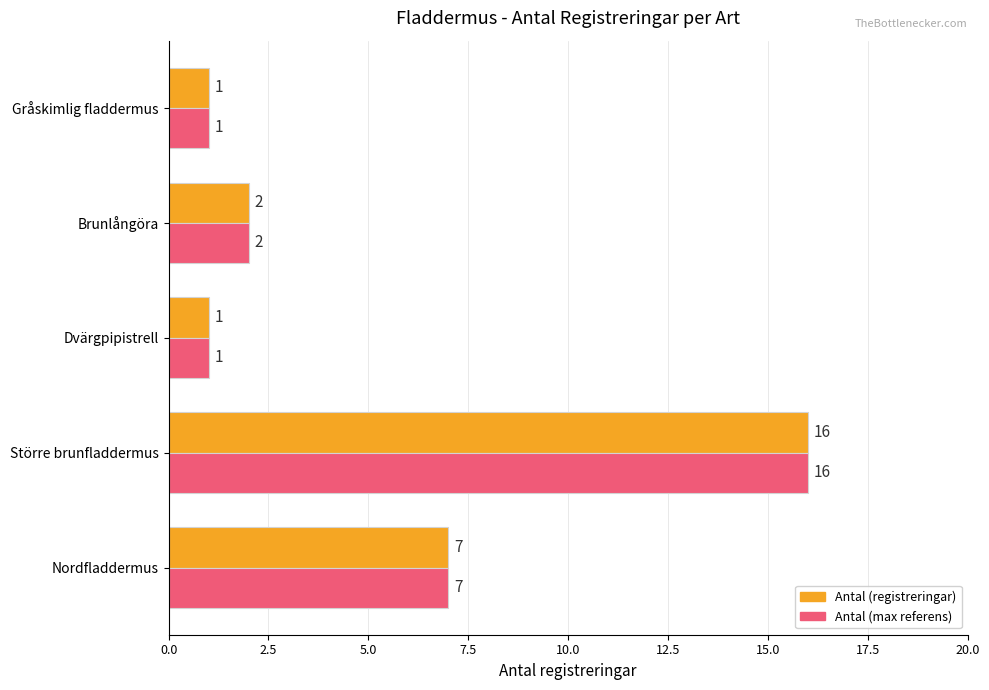

What is the greatest value displayed?

16